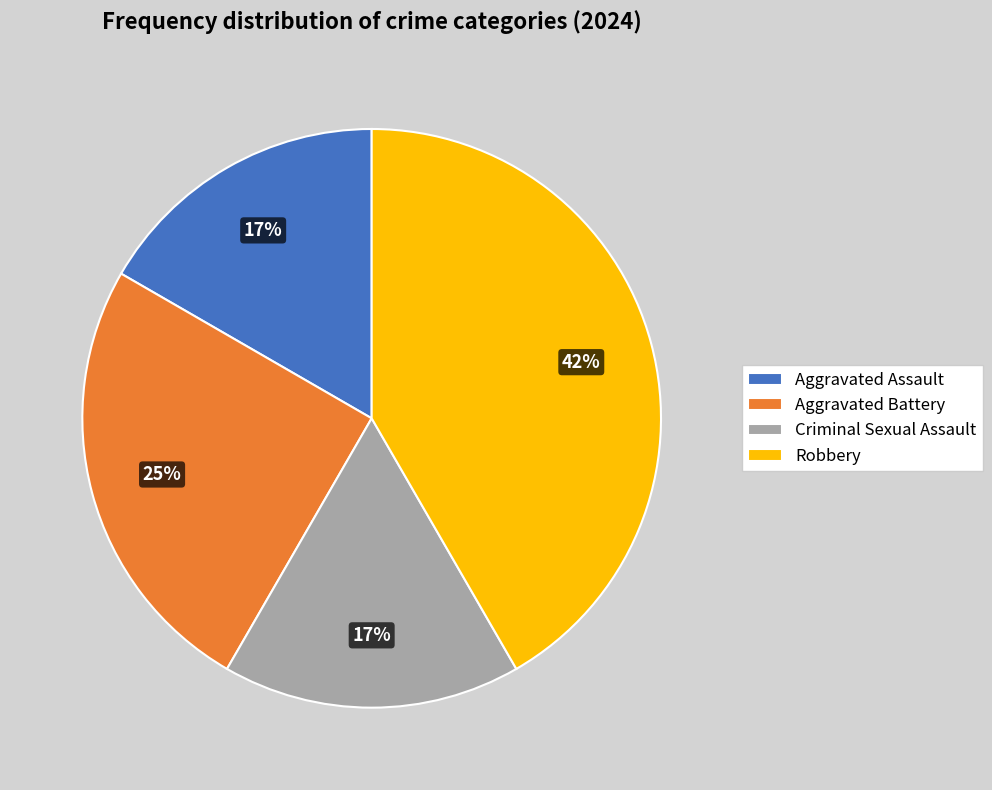

What percentage is the Aggravated Battery slice, to the nearest percent?

25%